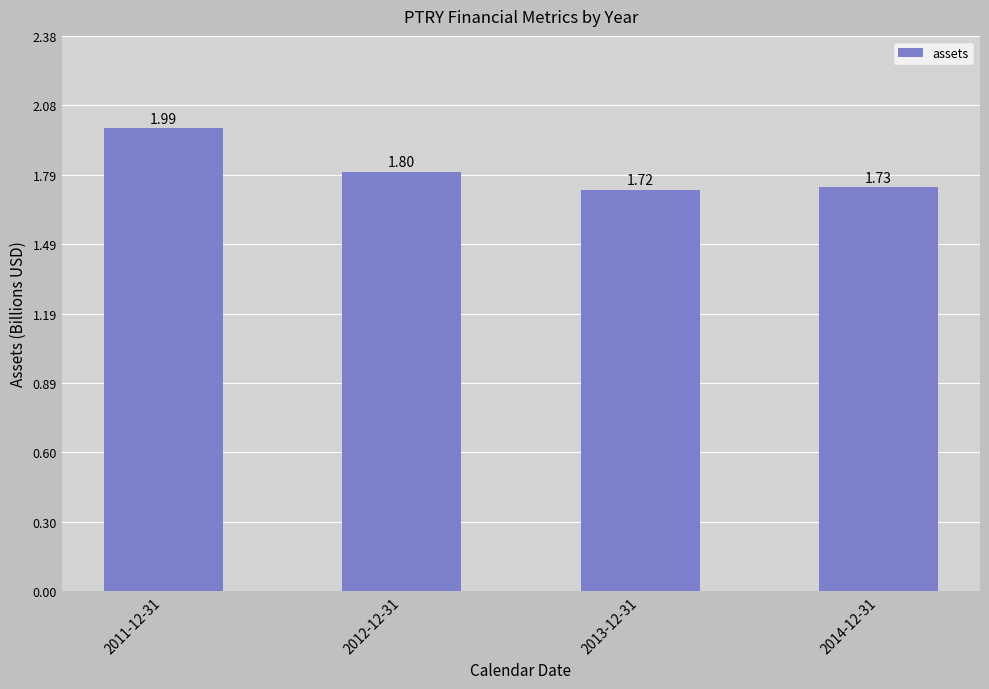

Are the bars grouped side by side (vs. stacked)?

No